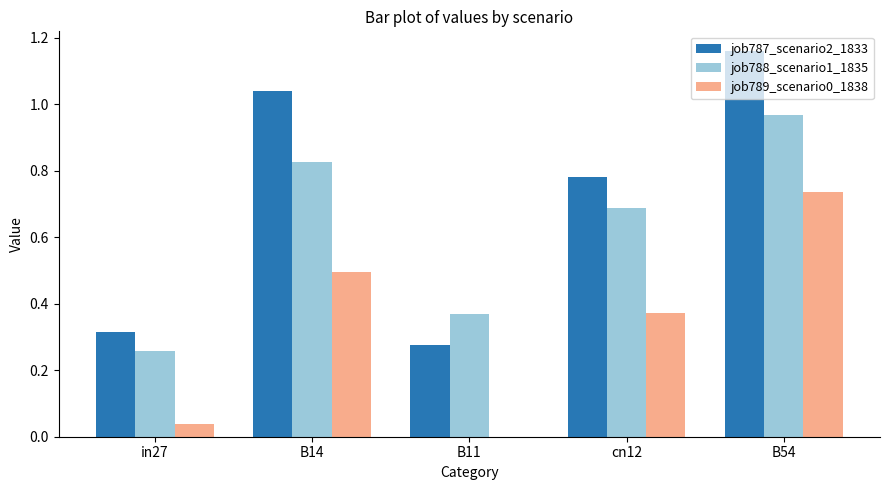

How many groups of bars are there?

5